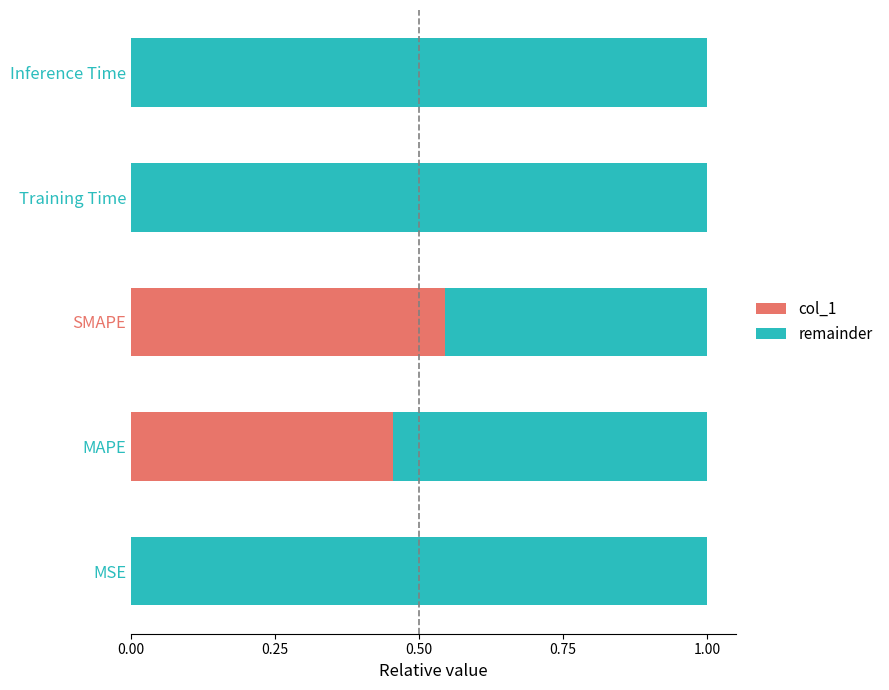

At which label does col_1 reach its peak?

SMAPE